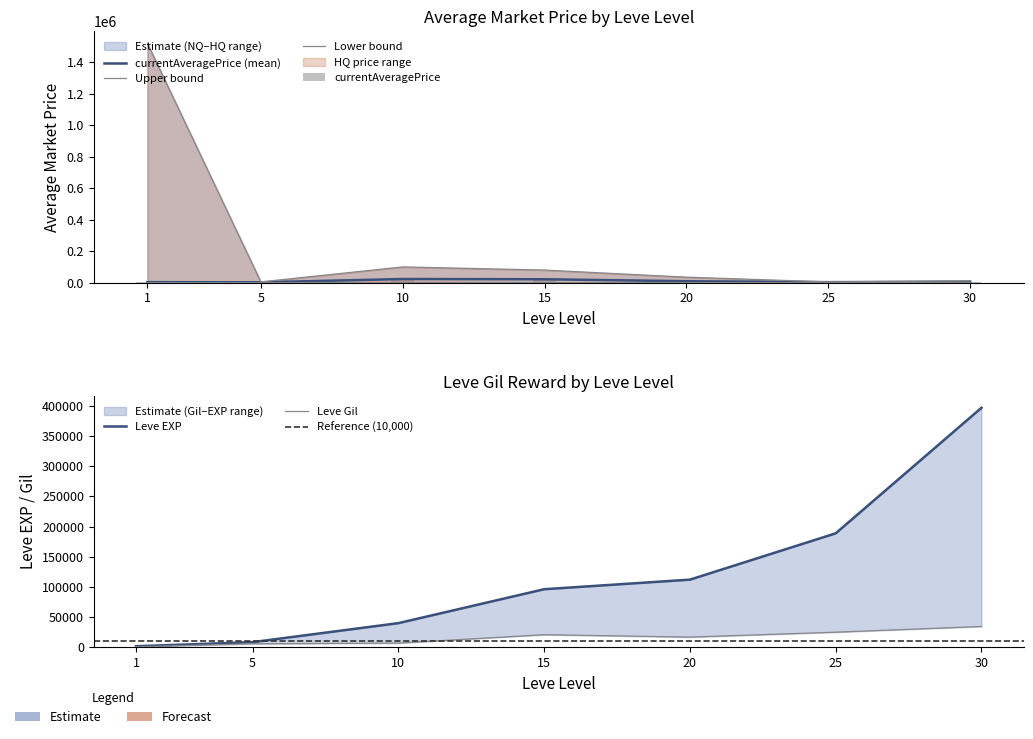

True or false: Leve Gil has a value of 9990 at 10.

True